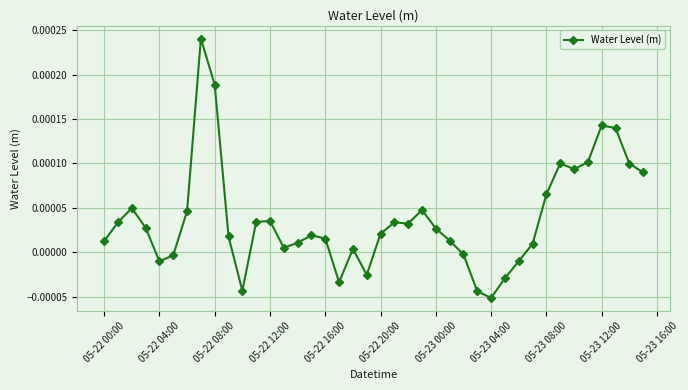

Where is the first local minimum?

05-22 04:00